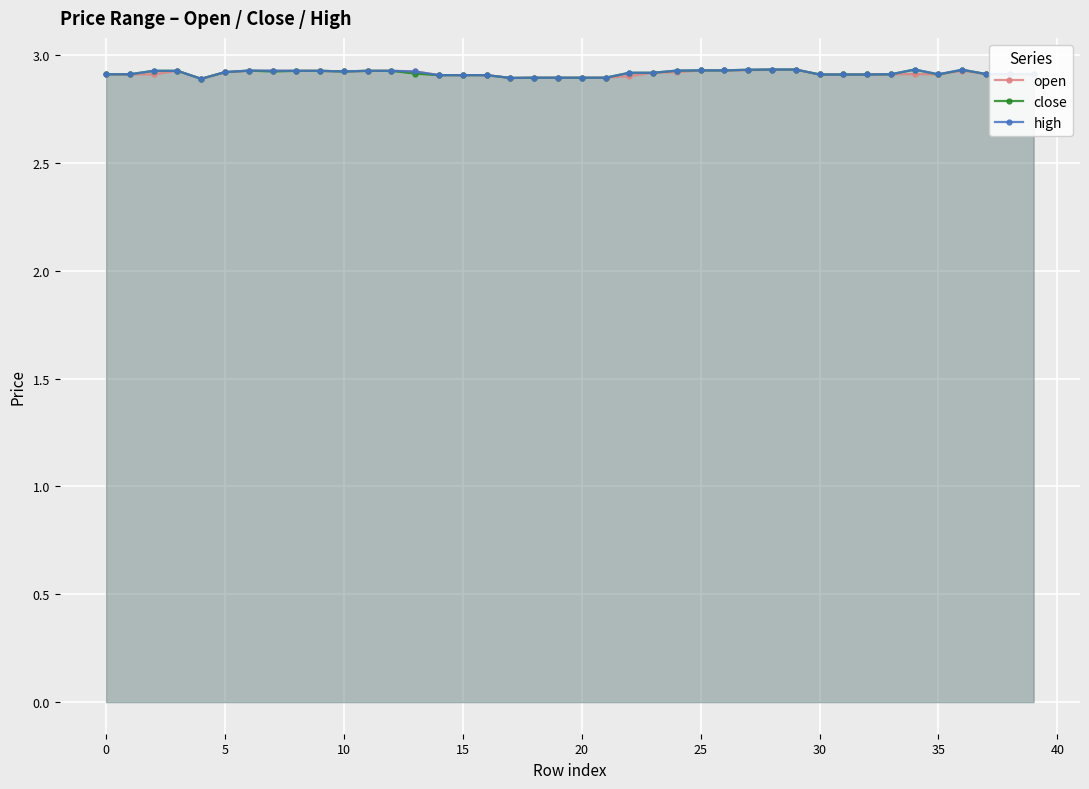

What value does the high series have at 26?

2.9